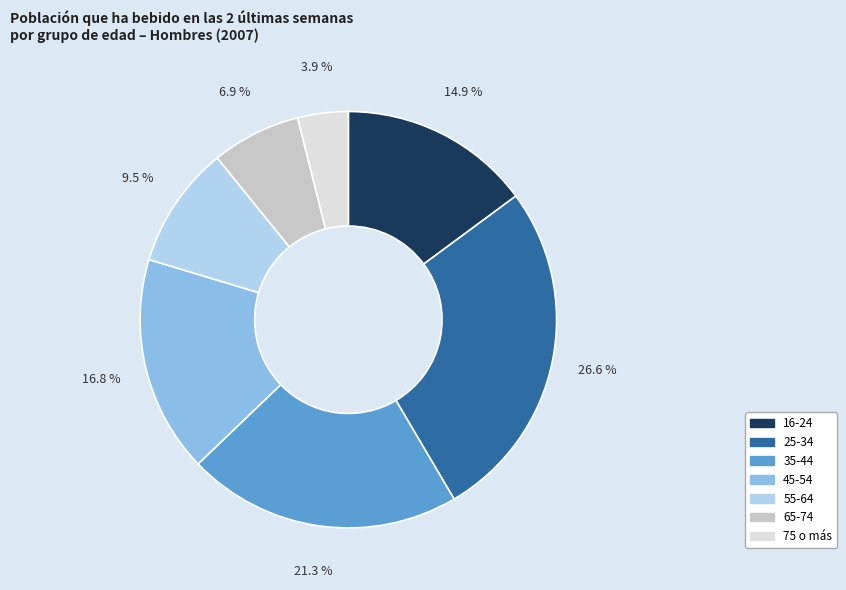

Which category has the biggest portion of the pie?

25-34